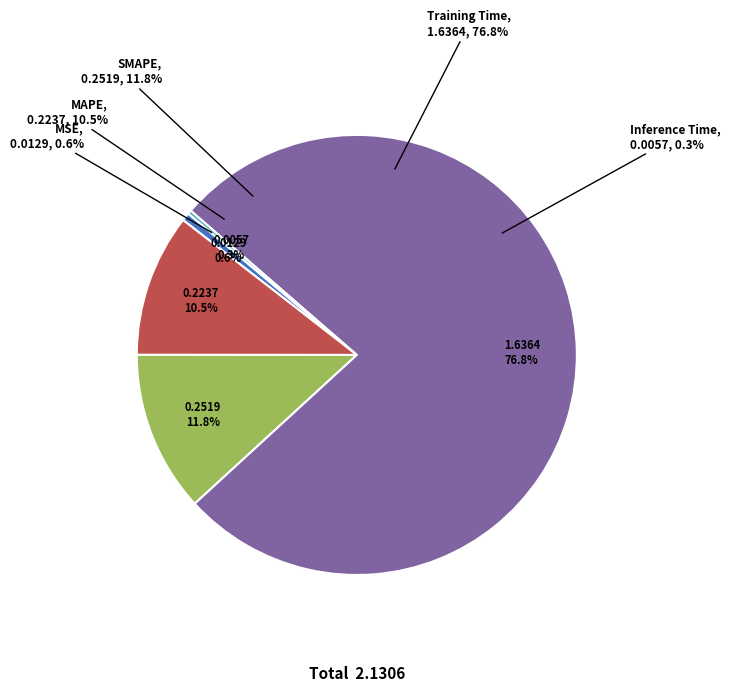

How many slices are in this pie chart?

5